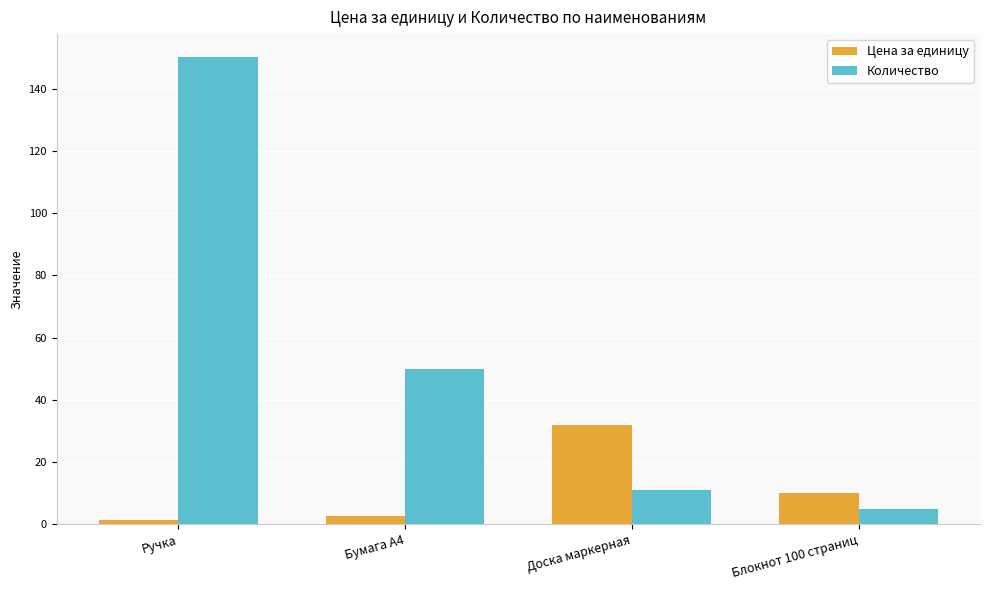

At which category does the chart reach its peak across all series?

Ручка